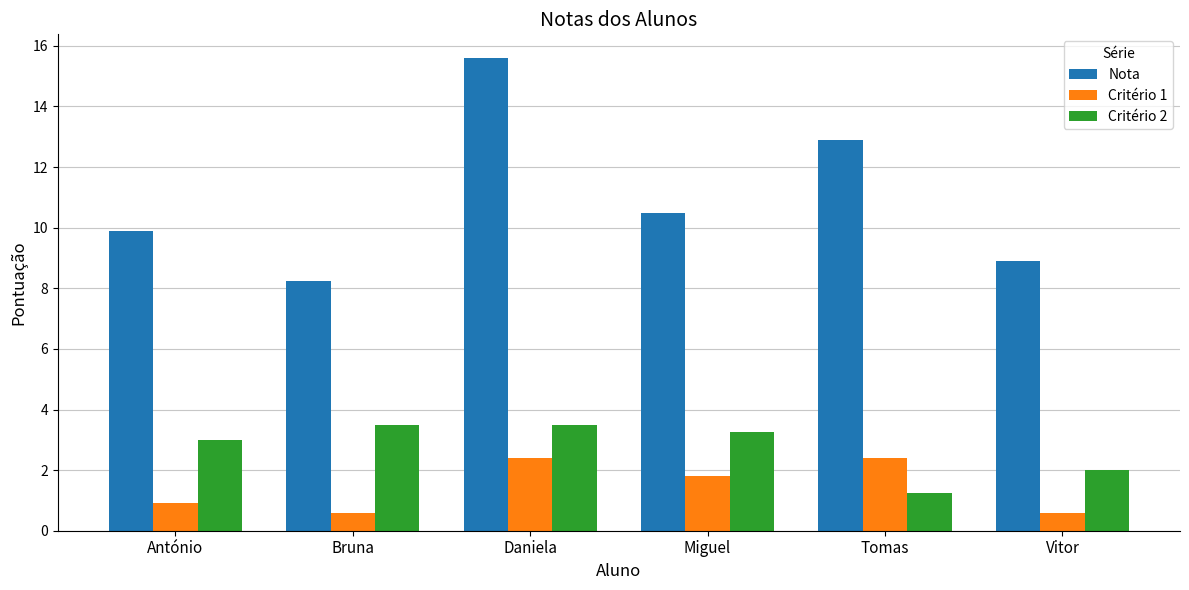

At which category is the sum across all series the highest?

Daniela